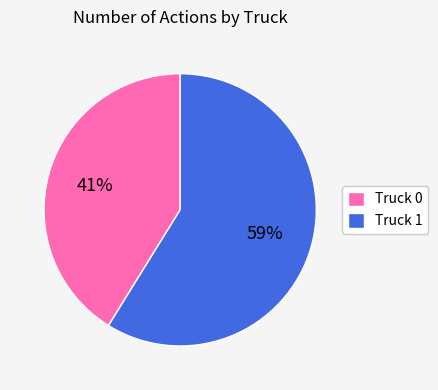

Count the number of slices in the pie.

2